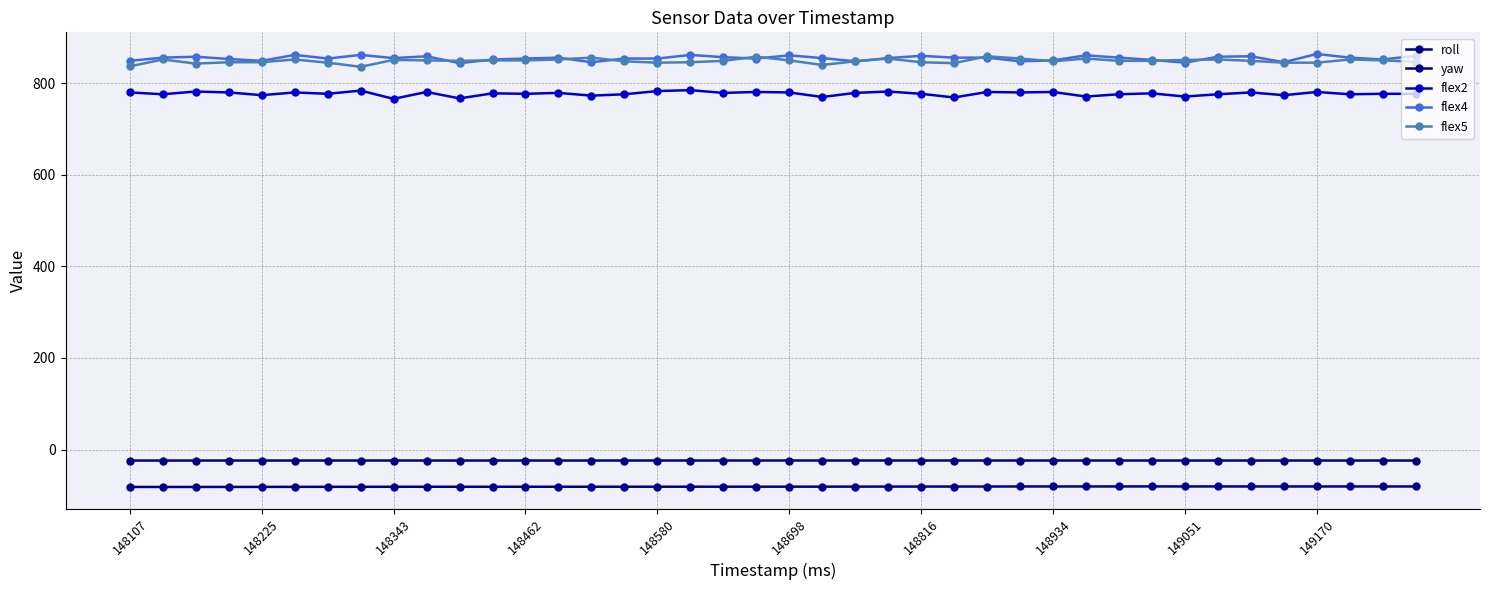

Which series has the largest total across all categories?

flex4